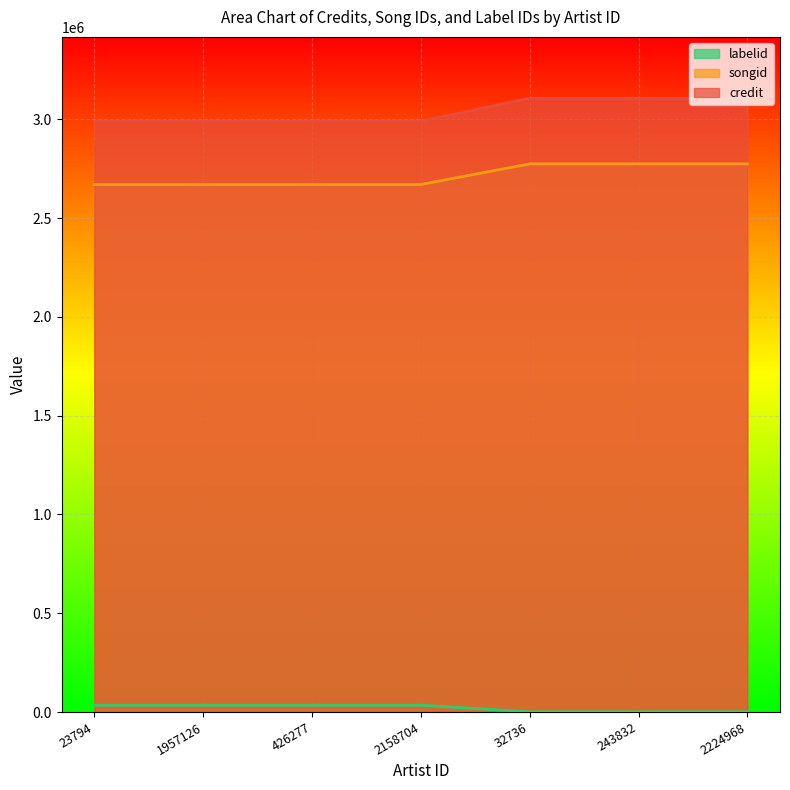

Rank the series by their maximum value, from lowest to highest.

labelid, songid, credit